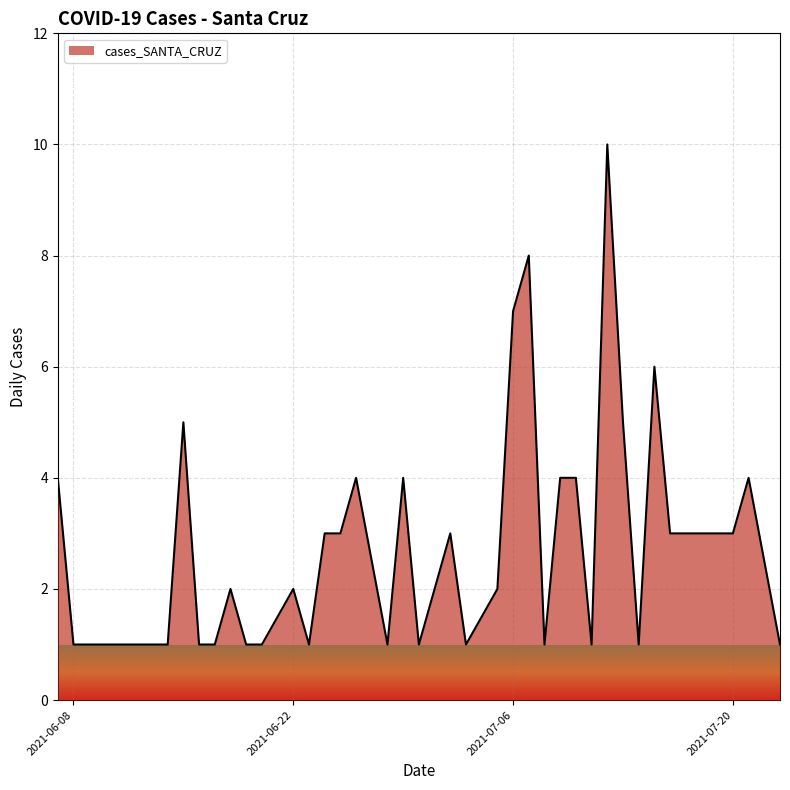

What is the maximum value shown in the chart?

10